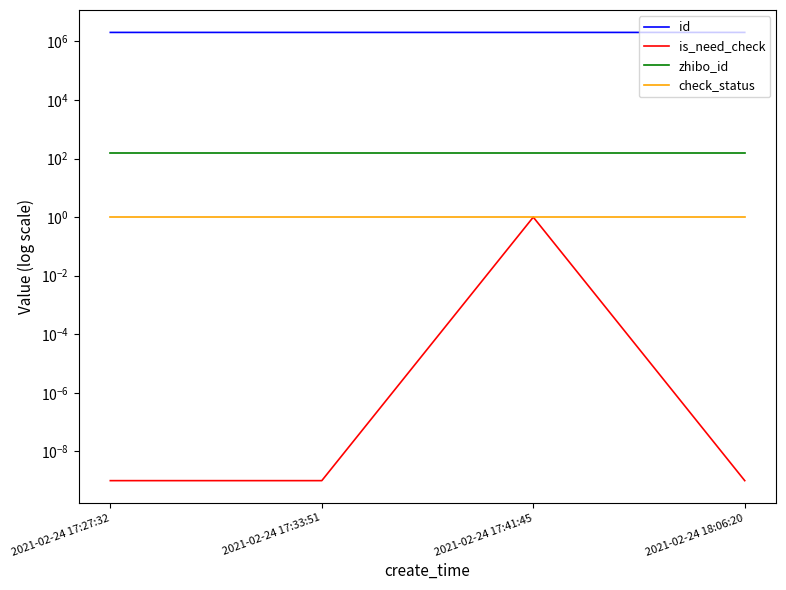

True or false: is_need_check and id intersect in this chart.

False